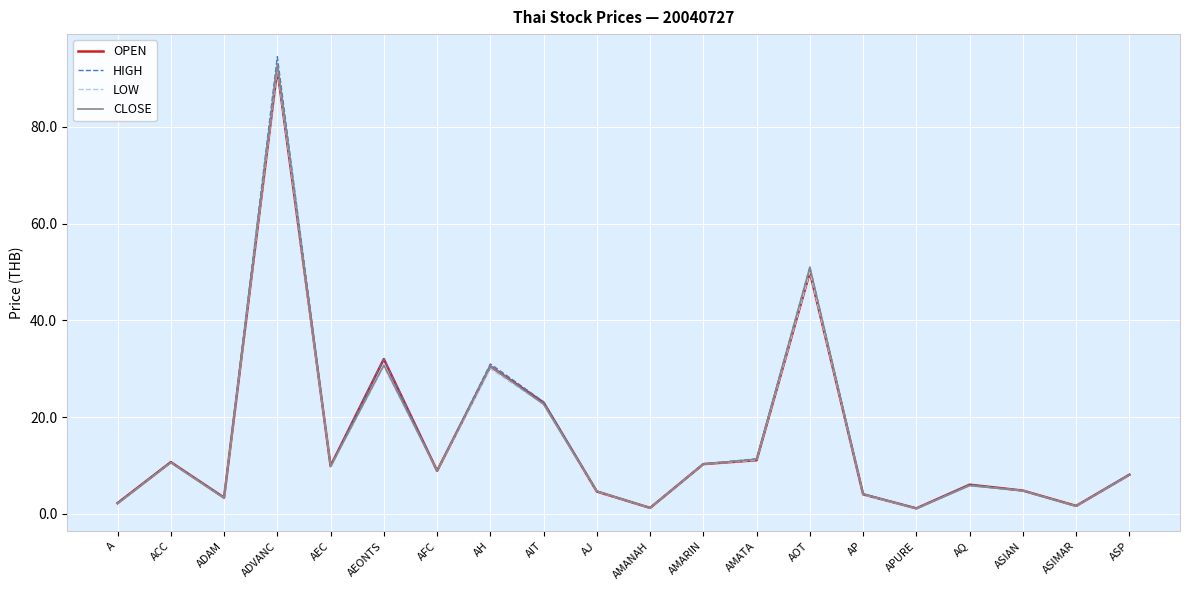

What value does the HIGH series have at AMARIN?

10.3